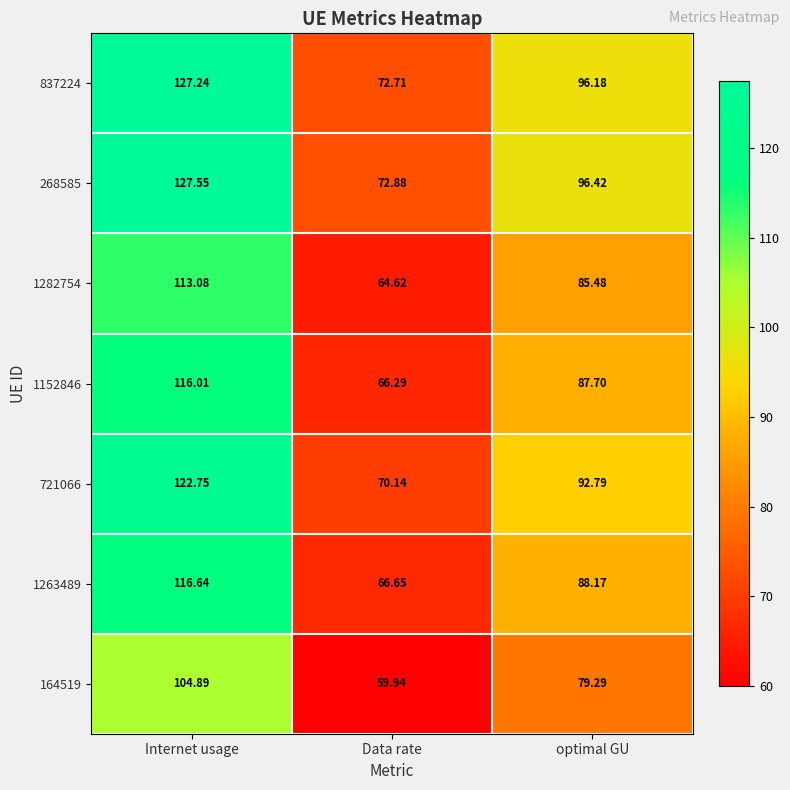

At which category is the sum across all series the highest?

Internet usage